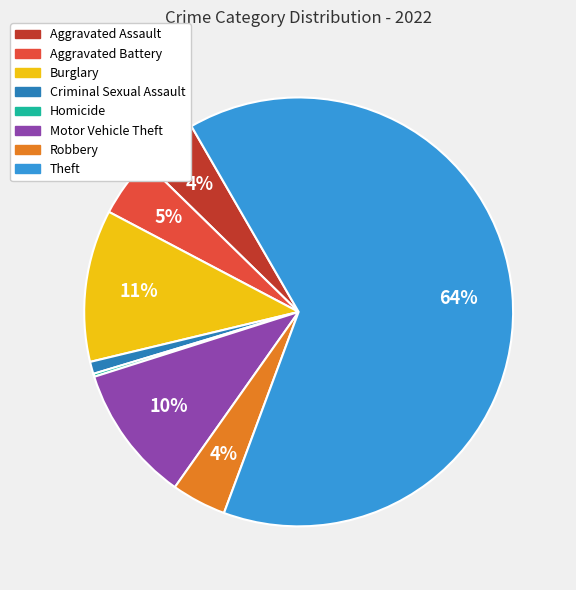

Is there any slice that represents more than half of the pie?

Yes